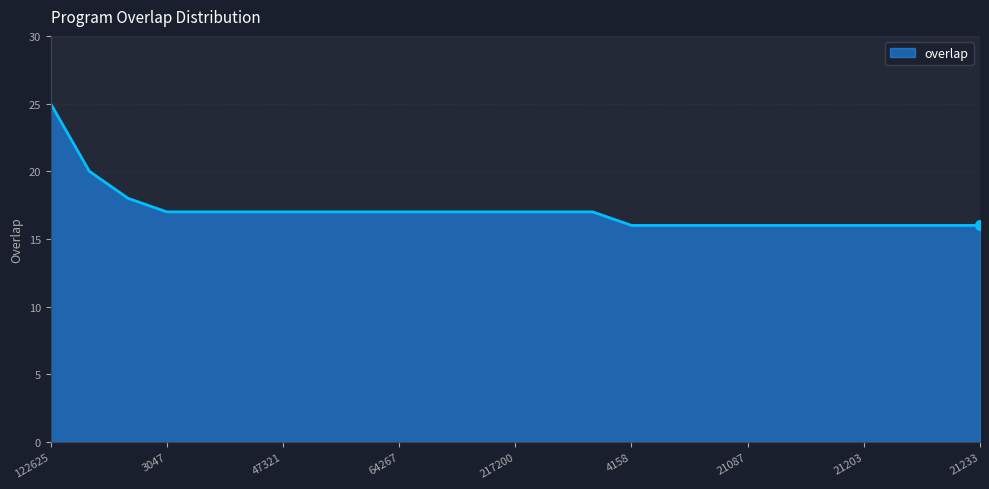

What is the maximum value shown in the chart?

25